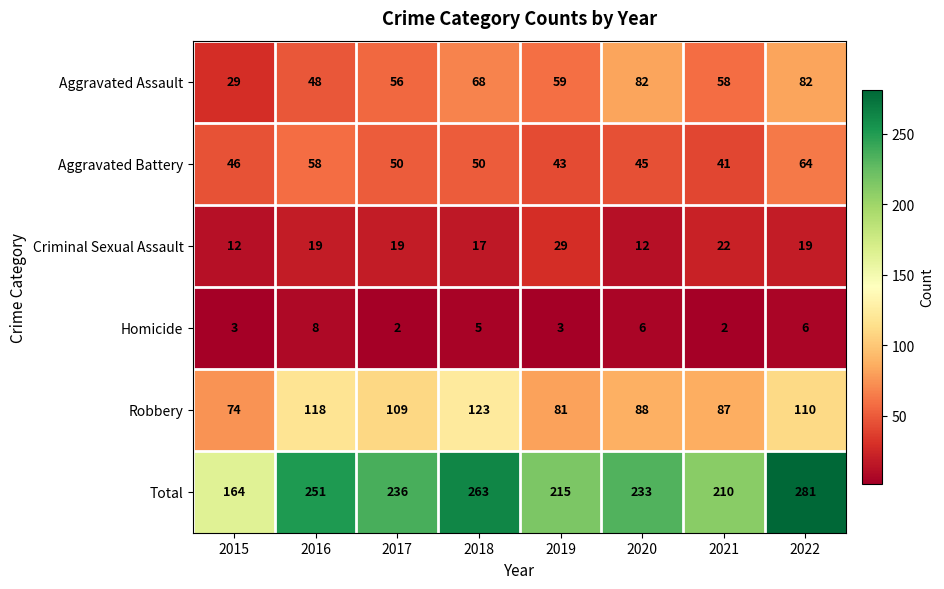

At which label does Aggravated Assault reach its minimum?

2015